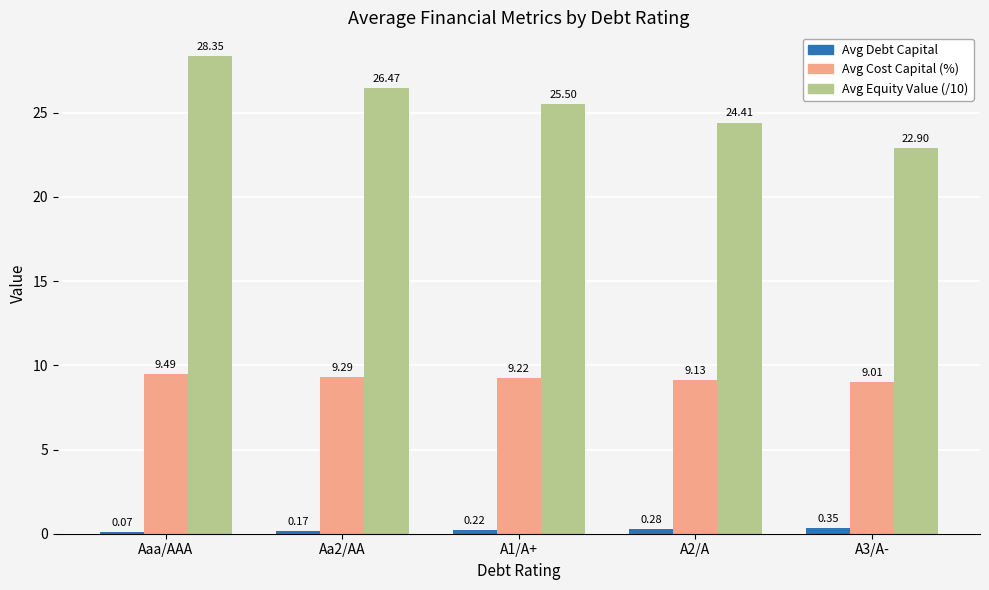

What is the sum of all Avg Debt Capital values?

1.1